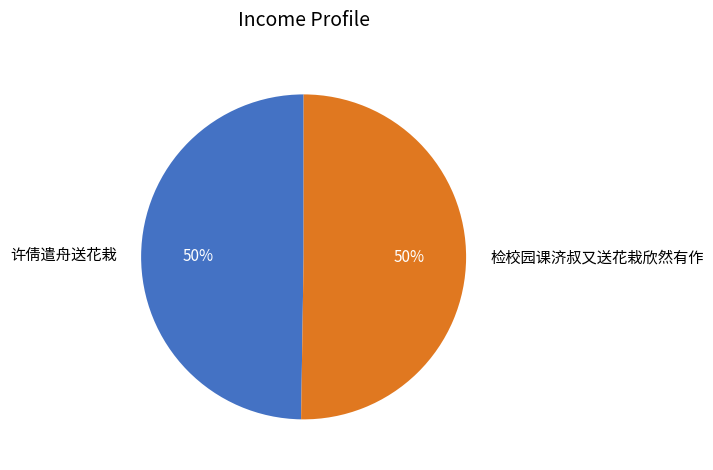

To the nearest percent, what is the average slice percentage?

50%